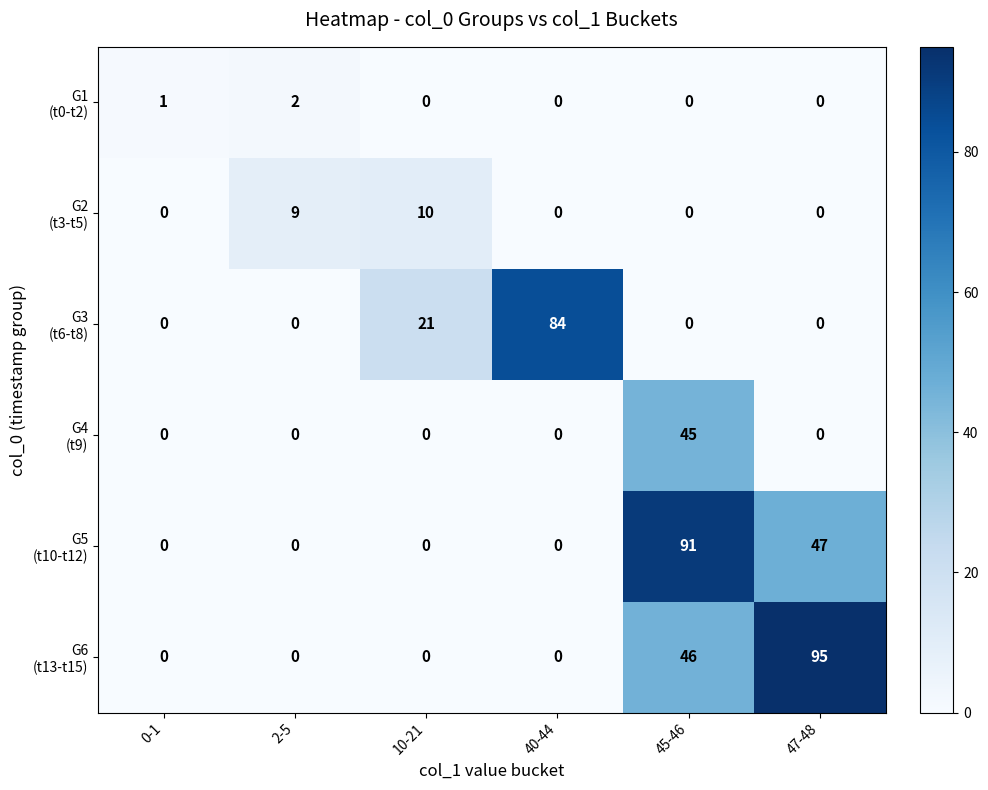

At how many categories does at least one series exceed 63?

3